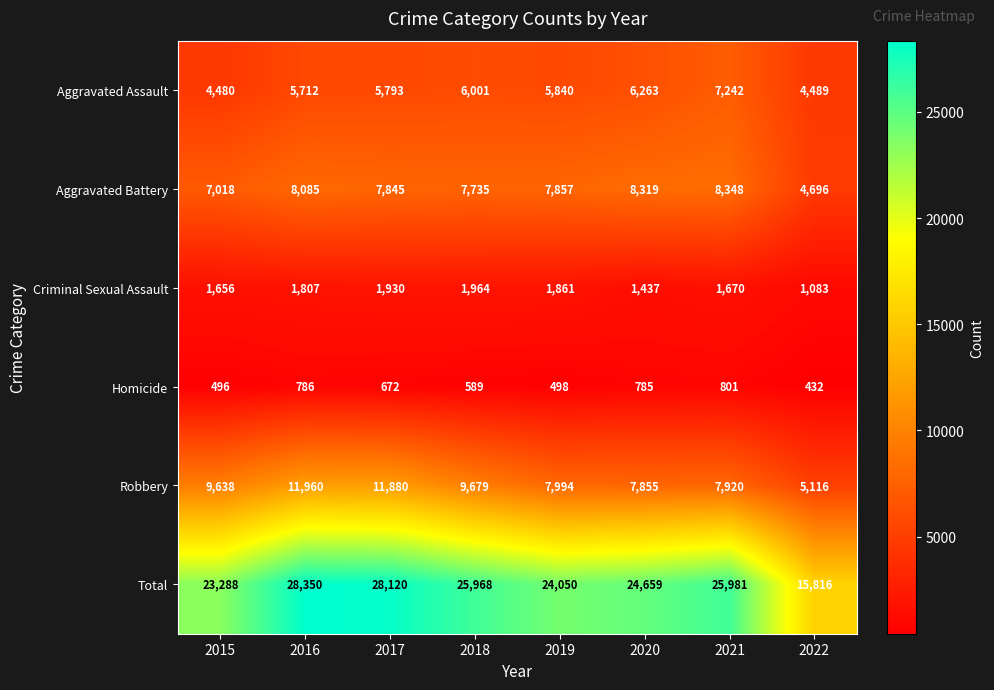

Where is Robbery nearest to the value 8538?

2019